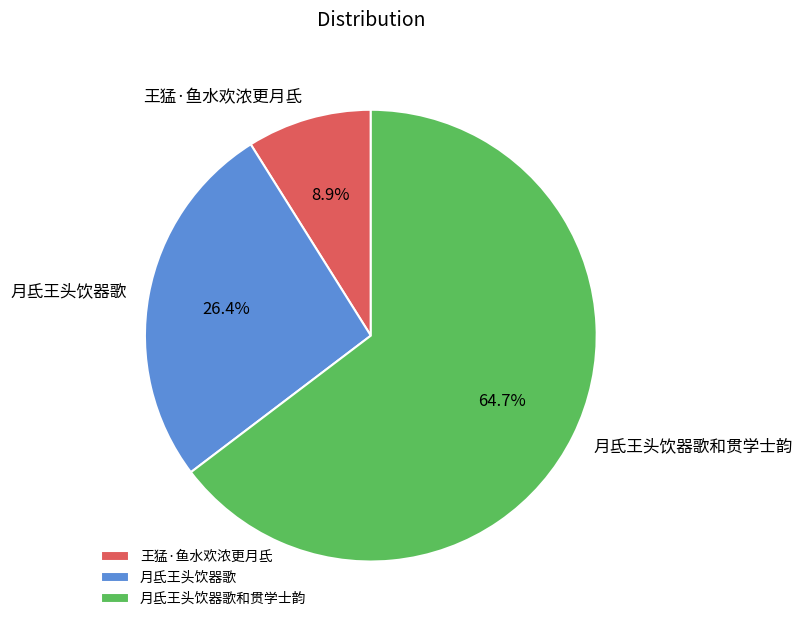

What percentage is the 月氐王头饮器歌和贯学士韵 slice, to the nearest percent?

65%